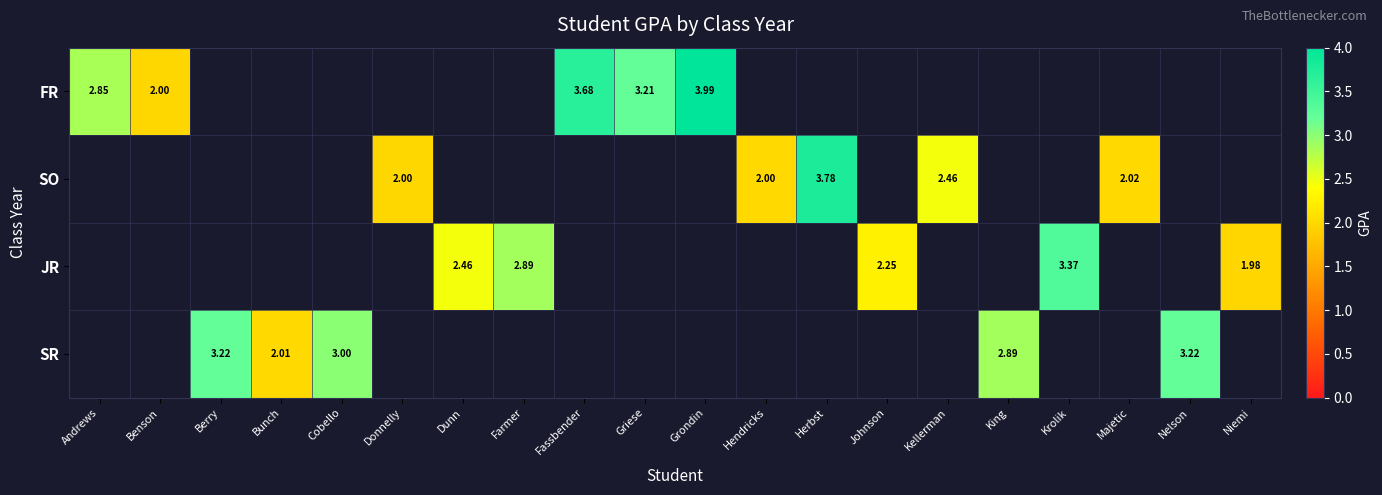

Is the value of JR at Donnelly greater than the value of SR at Andrews?

No